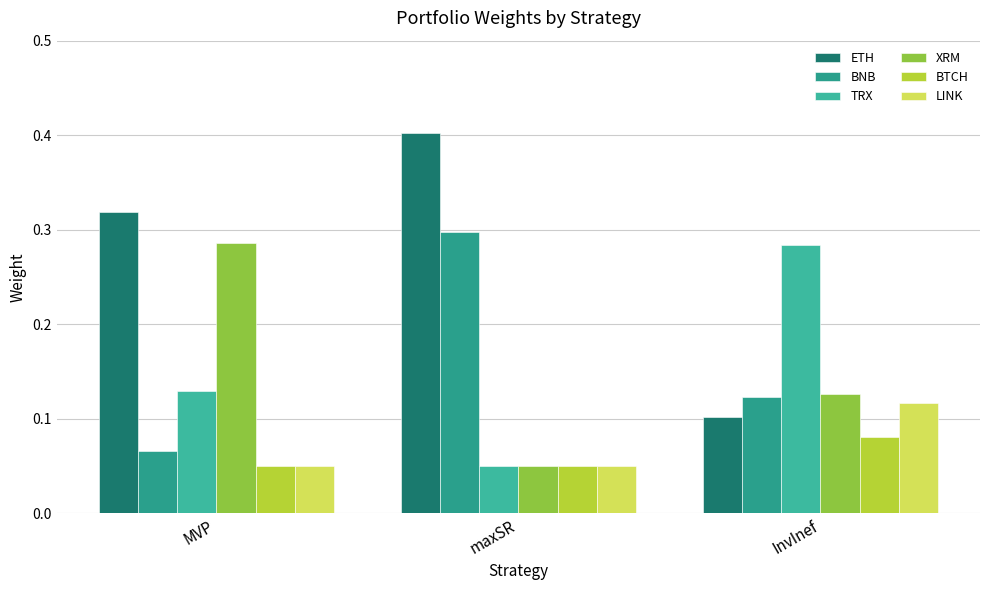

What is the minimum value shown in the chart?

0.1